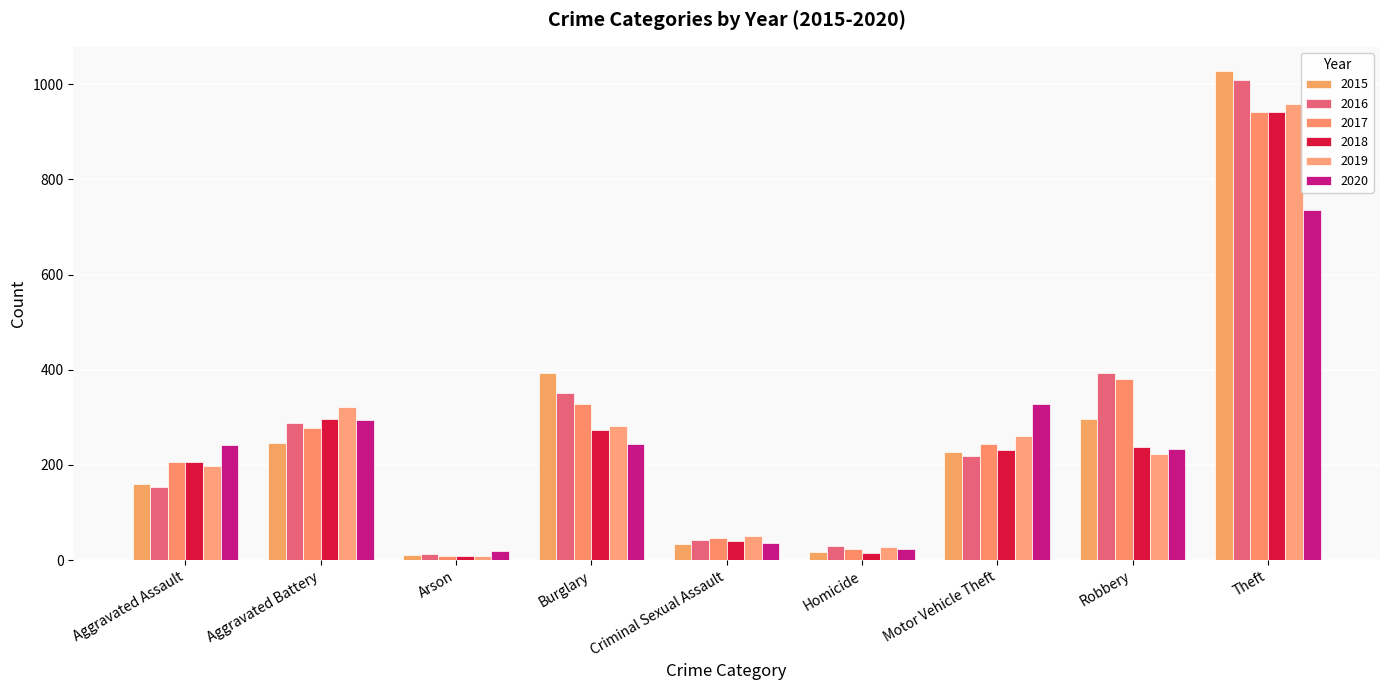

What is the label of the 3rd bar from the left?

Arson